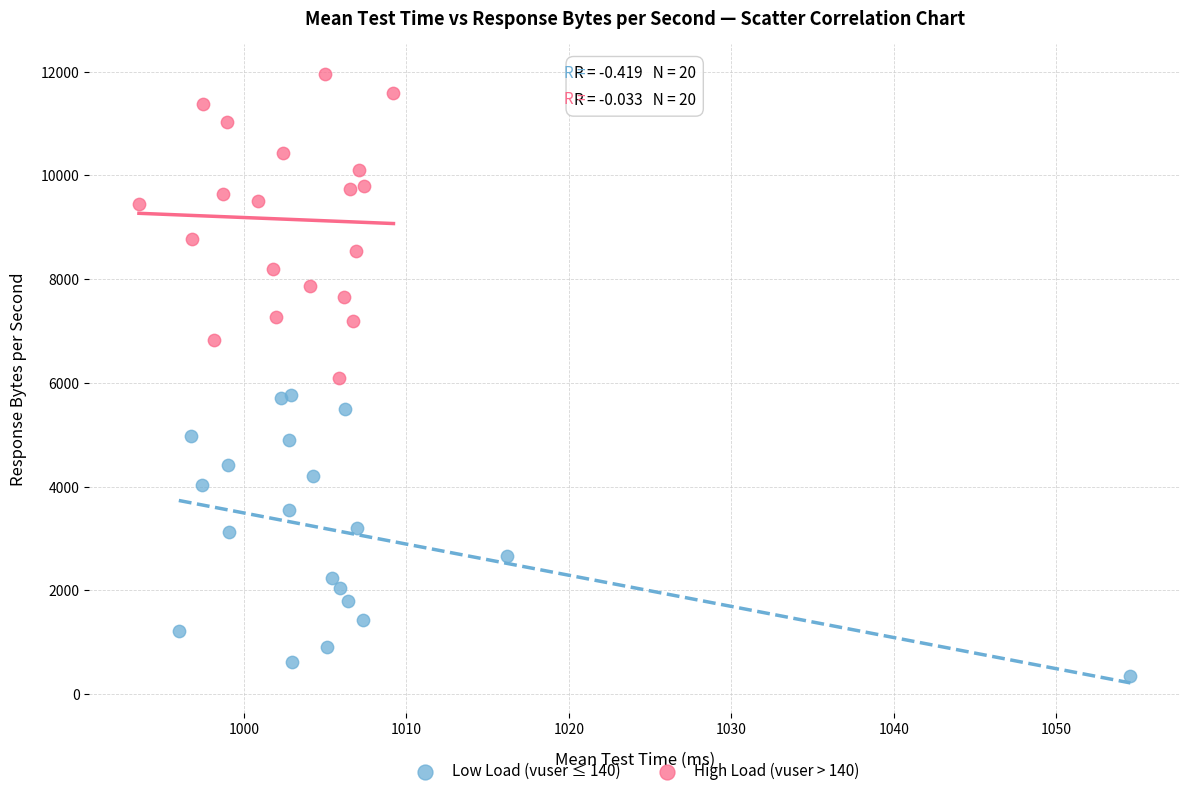

What are all the series names shown in the legend?

Low Load (vuser ≤ 140), High Load (vuser > 140)